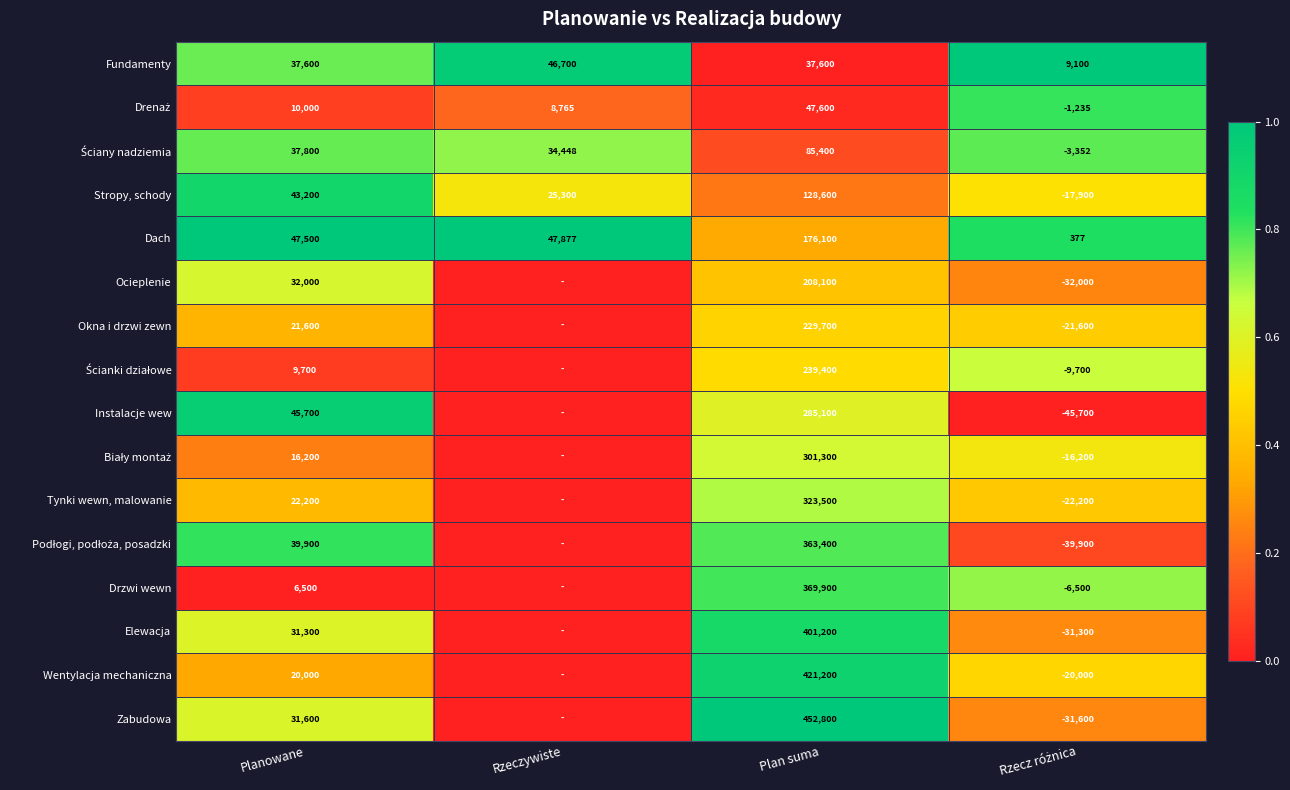

What is the difference between the highest and lowest values at Plan suma?

415200